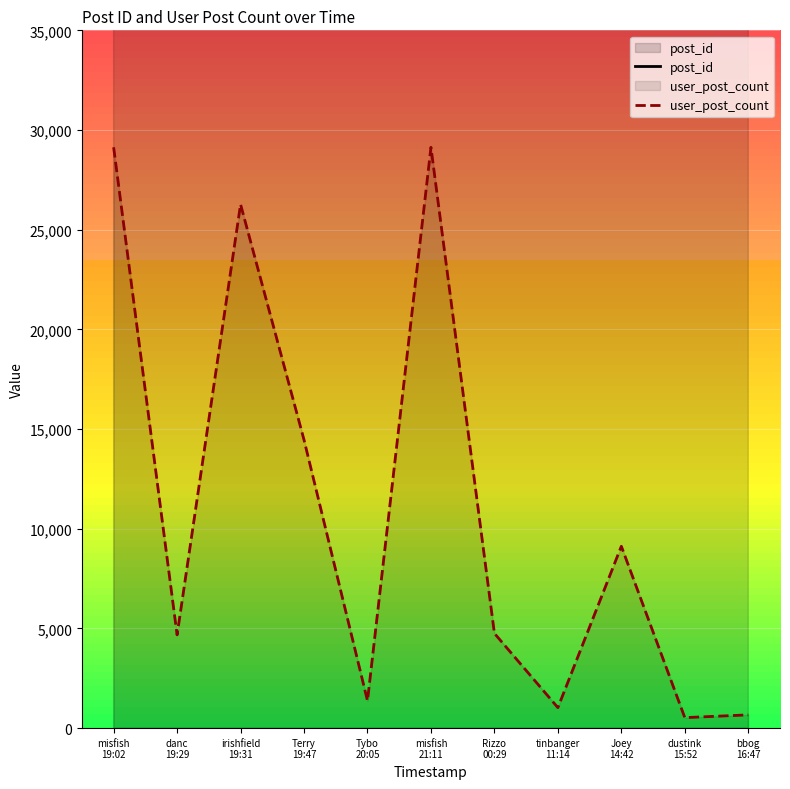

What is the sum of the post_id values at bbog
16:47 and Tybo
20:05?

137113